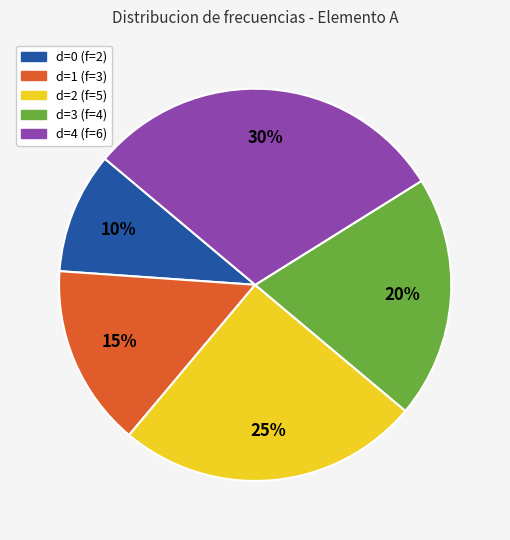

The d=4 slice represents 40% of the pie. True or false?

False